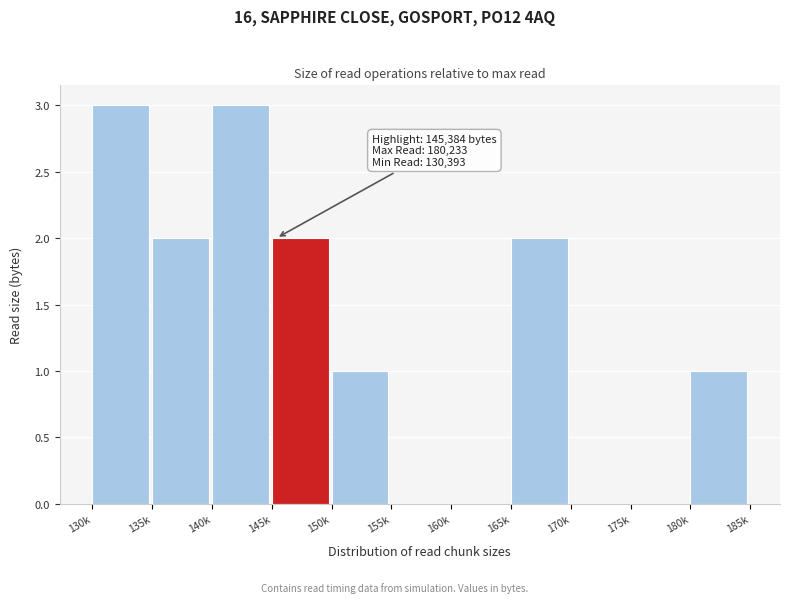

Reading left to right, what are all the values shown in this chart?

130k=3	135k=2	140k=3	145k=2	150k=1	155k=0	160k=0	165k=2	170k=0	175k=0	180k=1